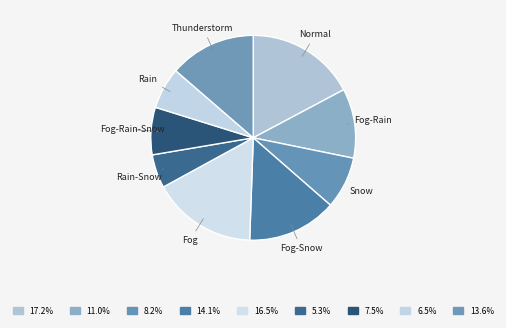

Do Snow and Fog-Snow together represent more than half of the pie?

No